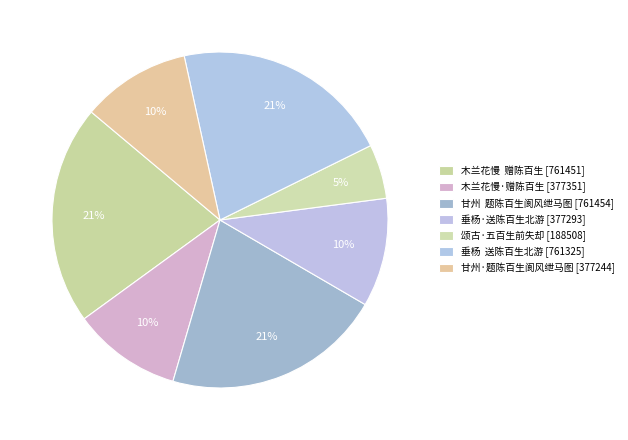

Is it true that 颂古·五百生前失却 is 12% of the pie?

False